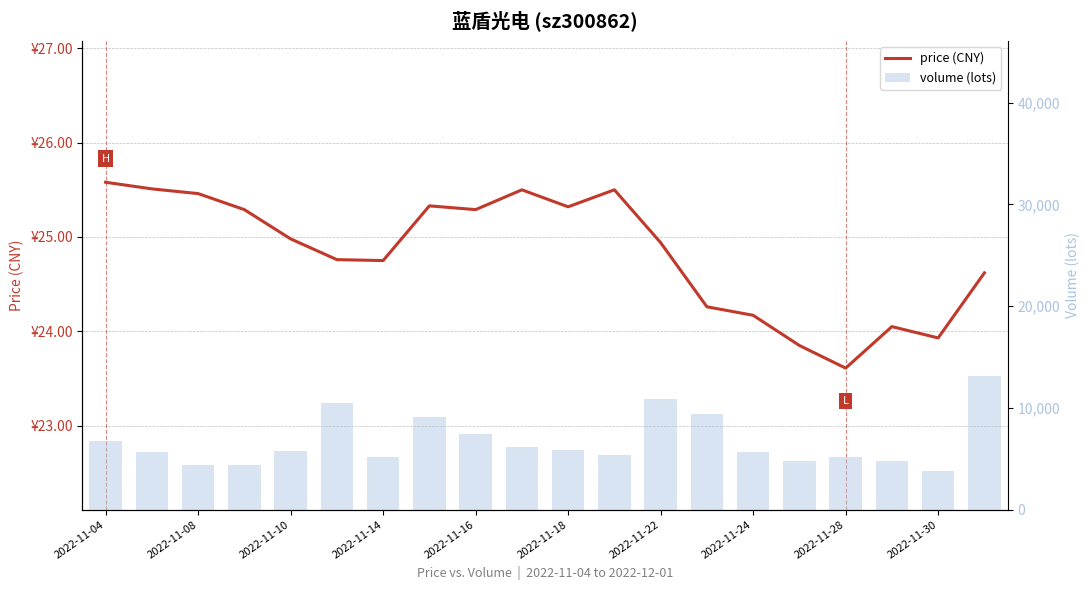

How many data points in price are less than 24?

3